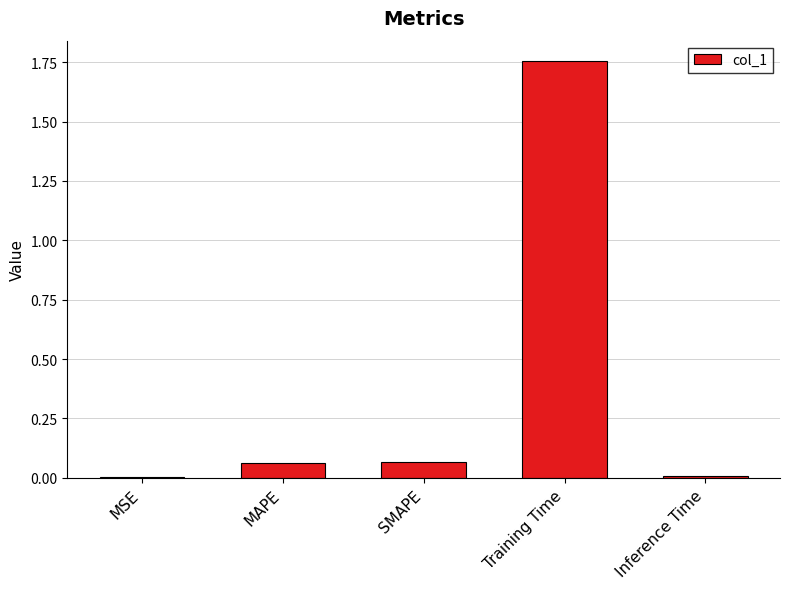

Is it true that the value at MAPE is 0.0?

False